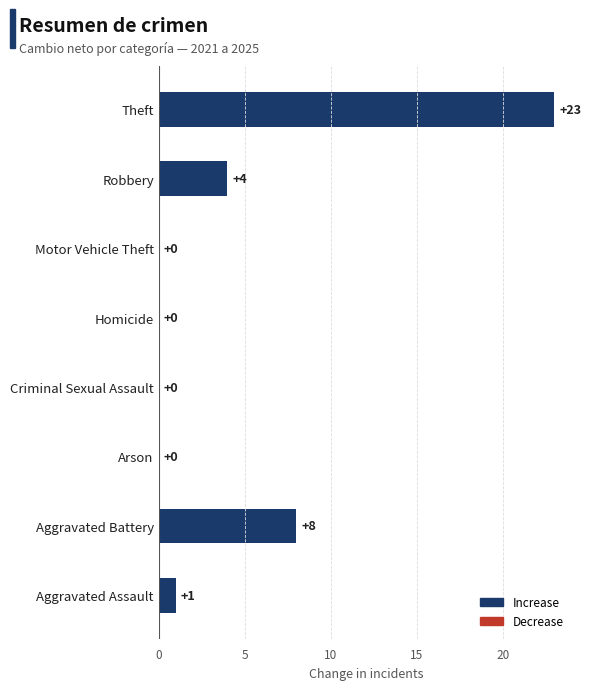

What is the sum of all values?

36